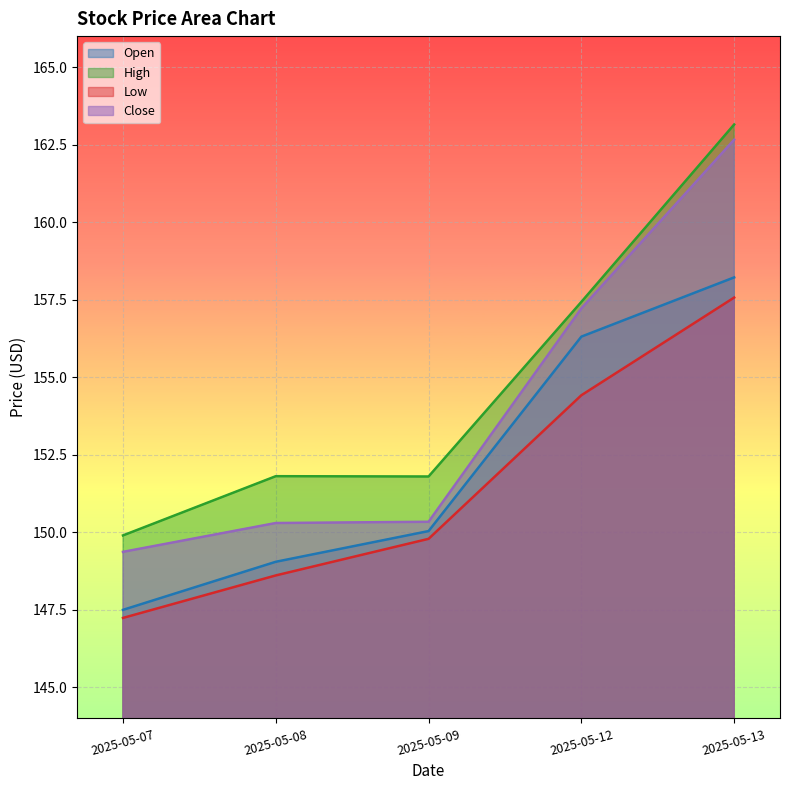

True or false: Open has a value of 150.0 at 2025-05-09.

True